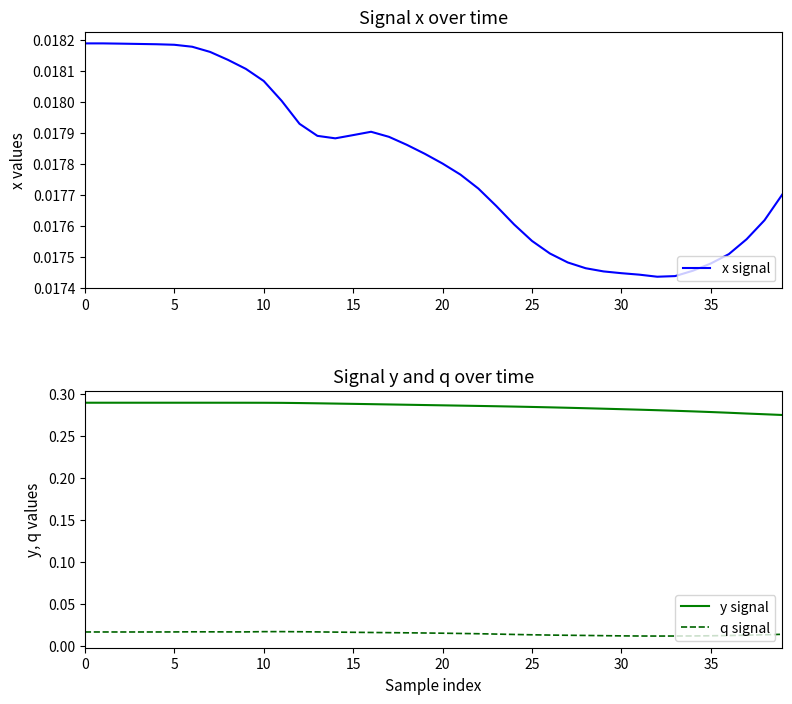

True or false: q signal and y signal intersect in this chart.

False